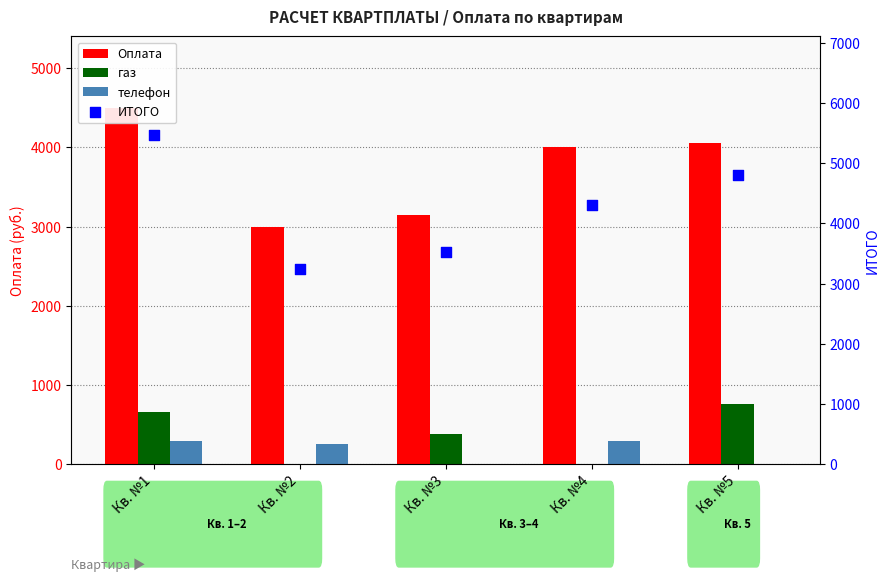

At how many categories does at least one series exceed 840?

5